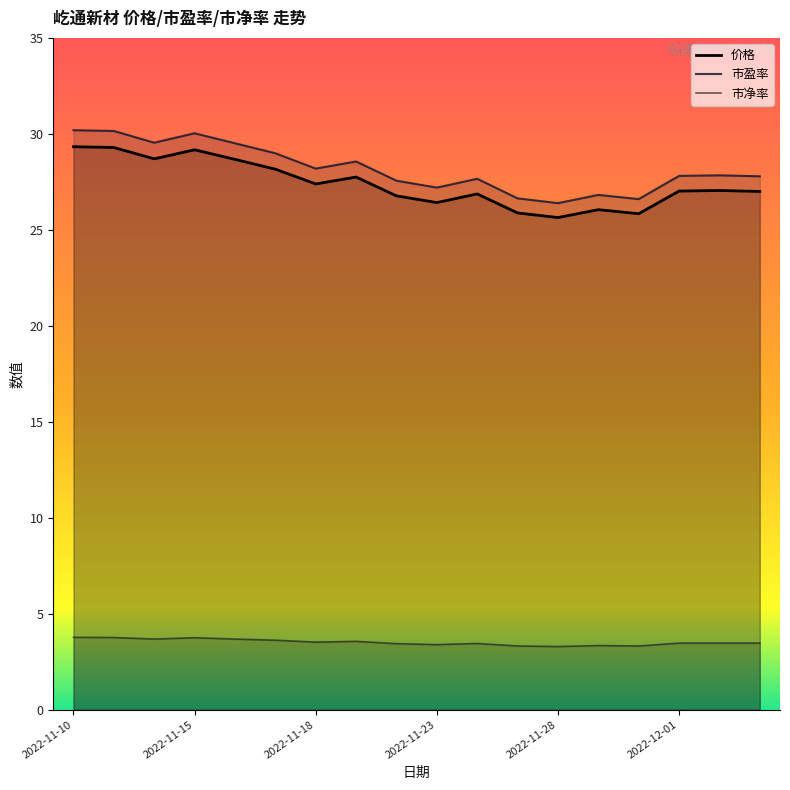

Which series has the largest total across all categories?

市盈率